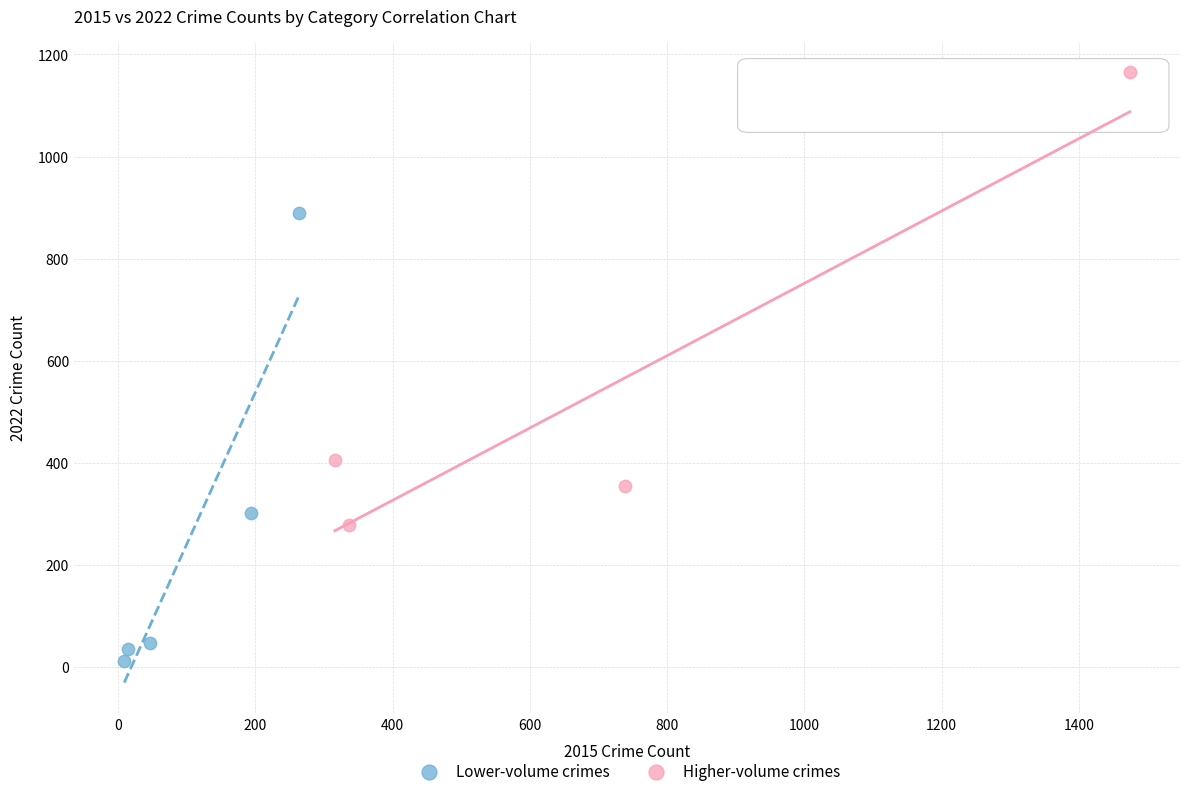

Which series contains the lowest Y value?

Lower-volume crimes